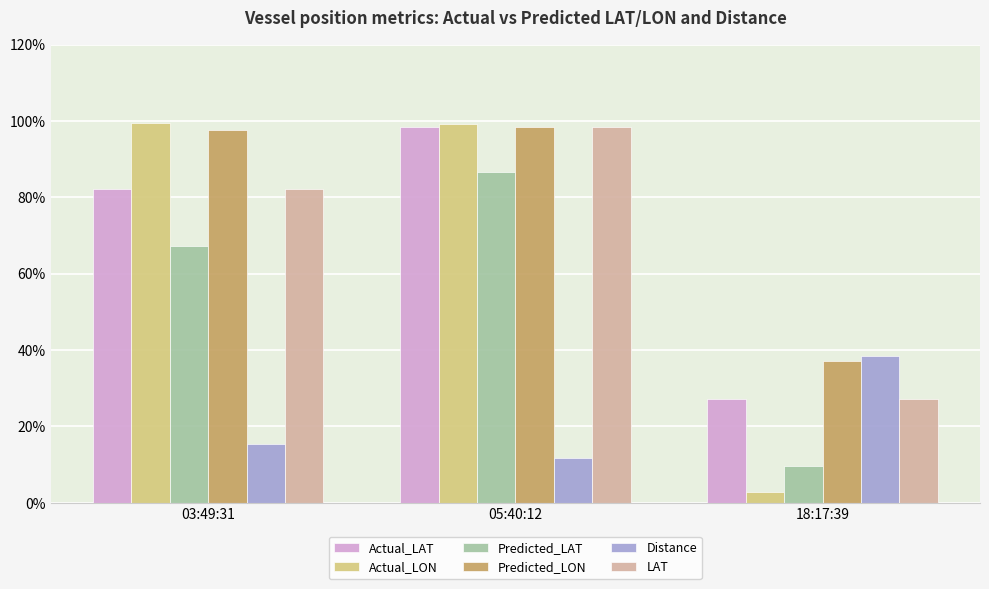

Which has a higher value, 18:17:39 or 03:49:31?

03:49:31